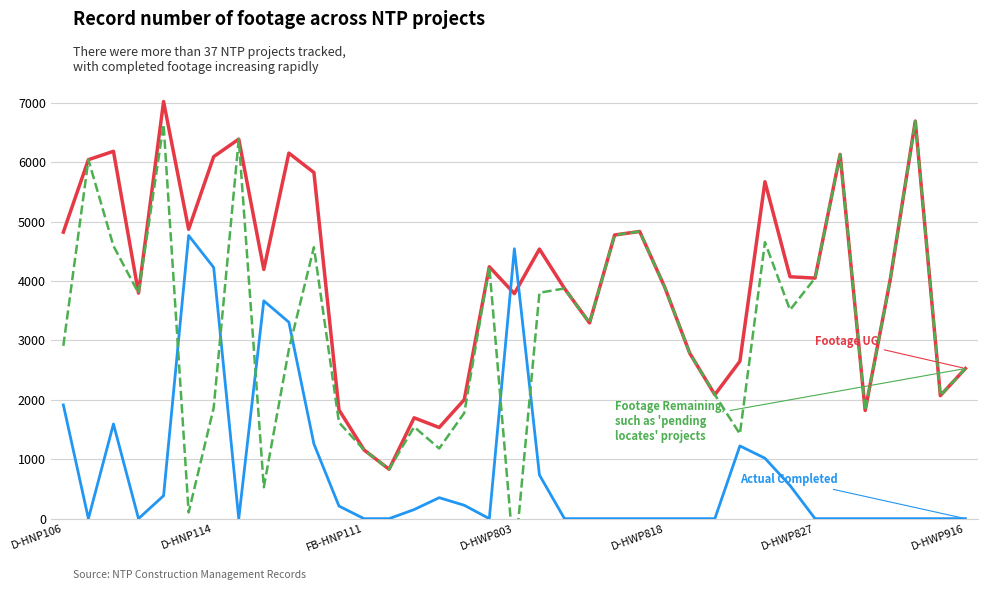

What is the total value across all series at 16?

4006